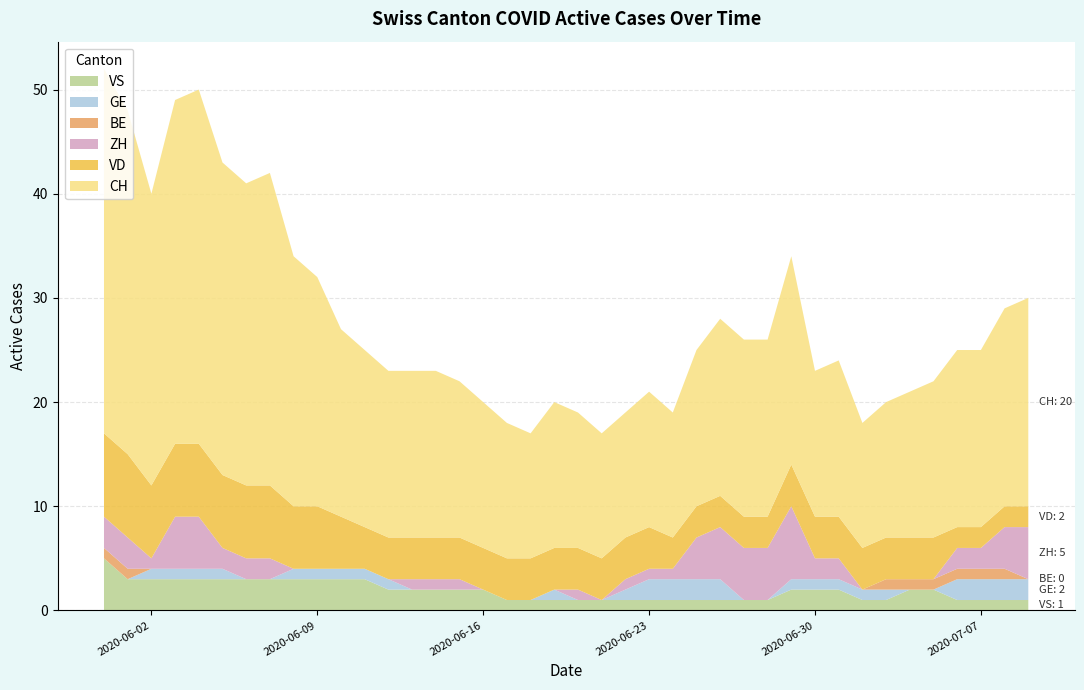

Reading right to left, transcribe all the data shown in this chart.

VS: 1	1	1	1	2	2	1	1	2	2	2	1	1	1	1	1	1	1	1	1	1	1	1	2	2	2	2	2	3	3	3	3	3	3	3	3	3	3	3	5
GE: 2	2	2	2	0	0	1	1	1	1	1	0	0	2	2	2	2	1	0	0	1	0	0	0	0	0	0	1	1	1	1	1	0	0	1	1	1	1	0	0
ZH: 5	4	2	2	0	0	0	0	2	2	7	5	5	5	4	1	1	1	0	1	0	0	0	0	1	1	1	0	0	0	0	0	2	2	2	5	5	1	3	3
VD: 2	2	2	2	4	4	4	4	4	4	4	3	3	3	3	3	4	4	4	4	4	4	4	4	4	4	4	4	4	5	6	6	7	7	7	7	7	7	8	8
BE: 0	1	1	1	1	1	1	0	0	0	0	0	0	0	0	0	0	0	0	0	0	0	0	0	0	0	0	0	0	0	0	0	0	0	0	0	0	0	1	1
CH: 20	19	17	17	15	14	13	12	15	14	20	17	17	17	15	12	13	12	12	13	14	12	13	14	15	16	16	16	17	18	22	24	30	29	30	34	33	28	33	35